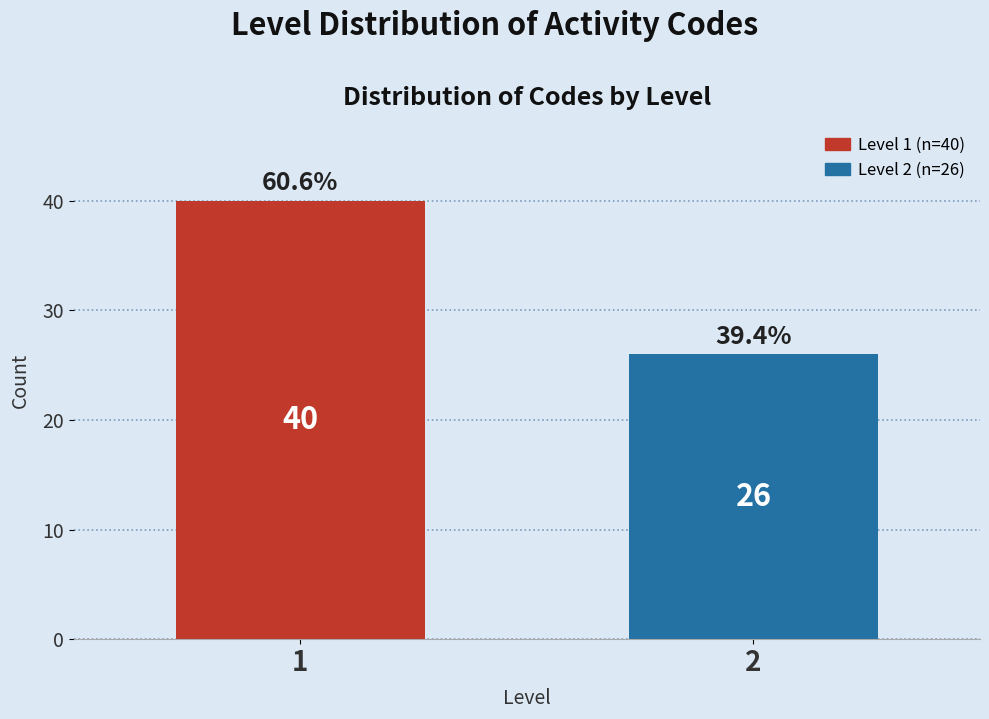

Reading left to right, transcribe all the data shown in this chart.

40	26